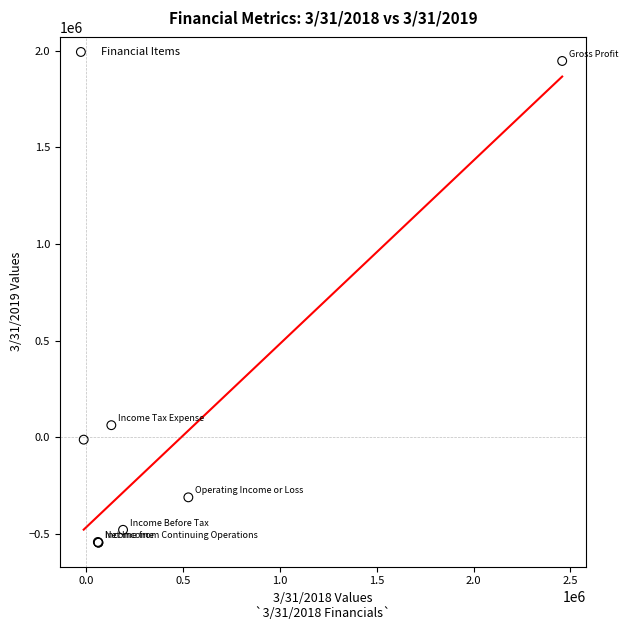

What Y value in the scatter plot is closest to 700891?

62767